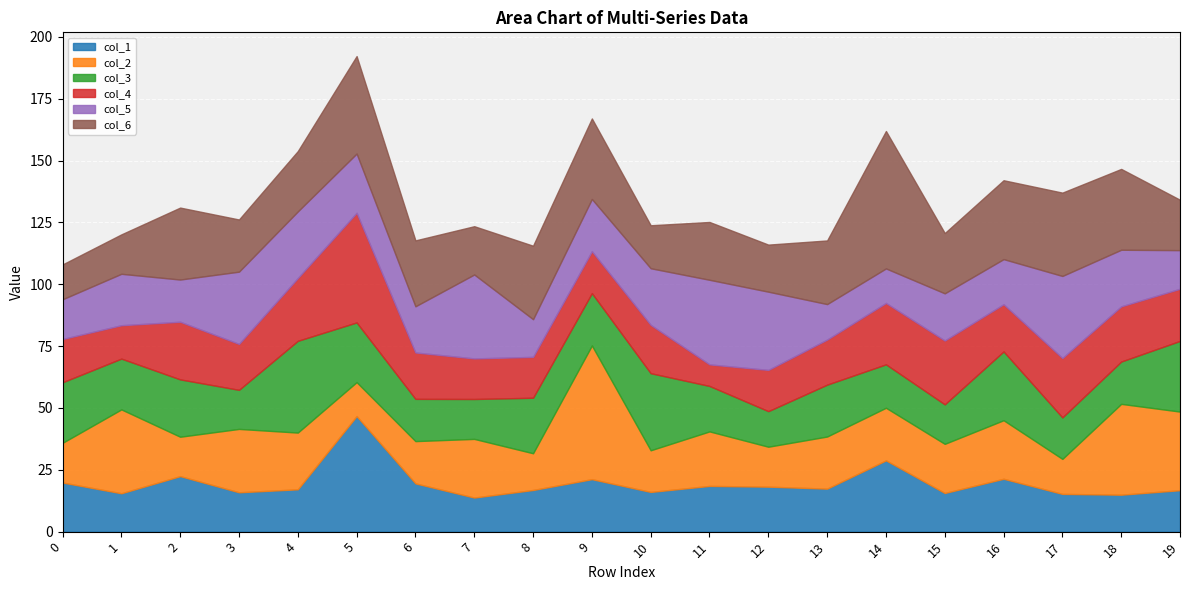

In col_6, how many points are lower than both neighbors (excluding endpoints)?

5